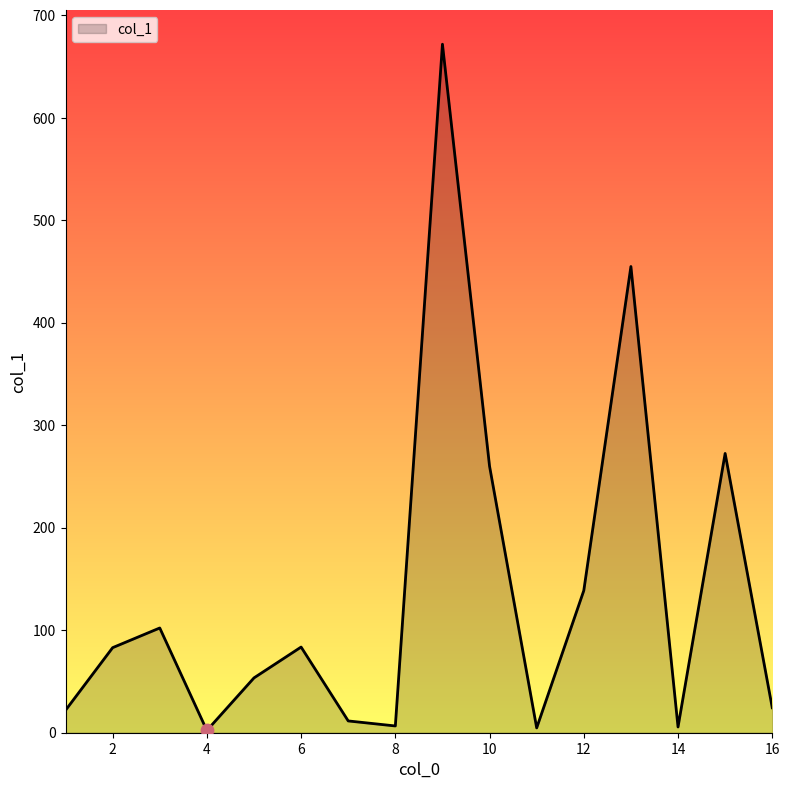

What is the maximum value shown in the chart?

671.8